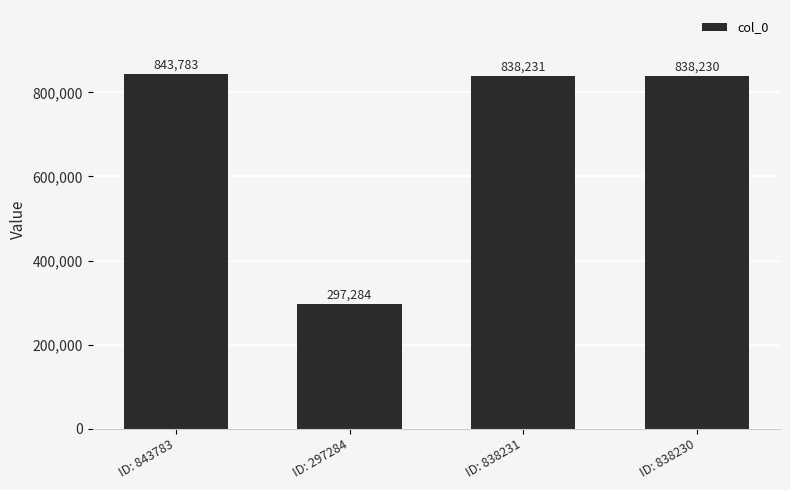

Which has a higher value, ID: 838231 or ID: 838230?

ID: 838231